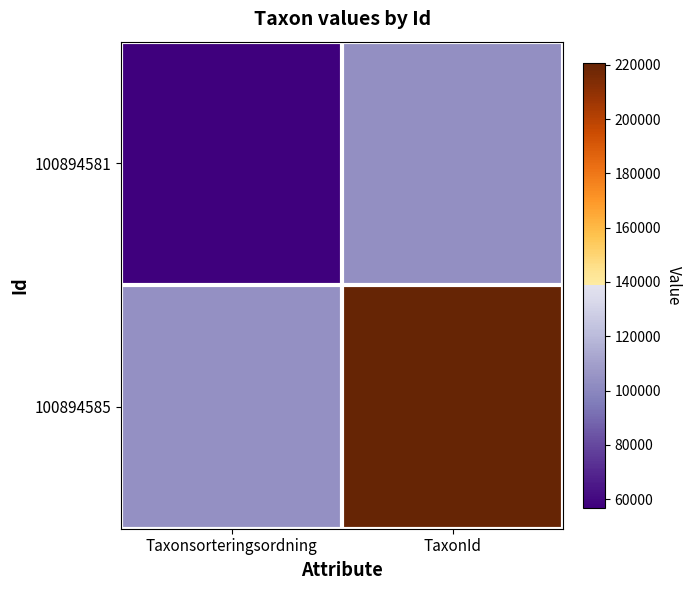

What is the spread (max minus min) of values at TaxonId?

117767